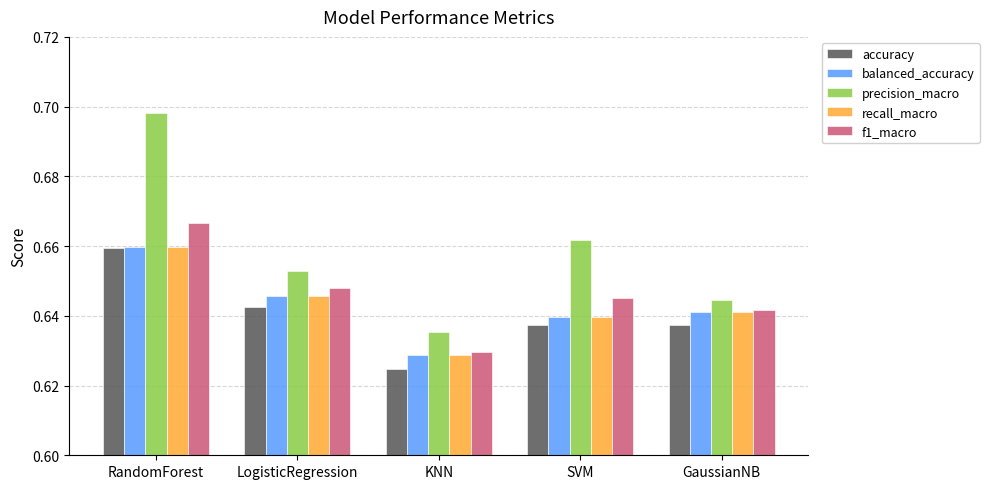

Which series has the widest spread of values?

precision_macro